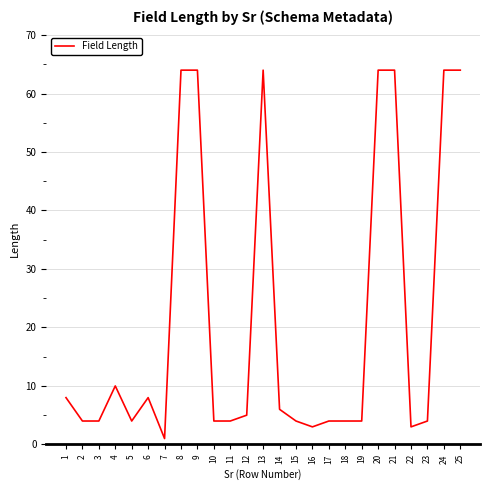

What is the sum of all values?

532